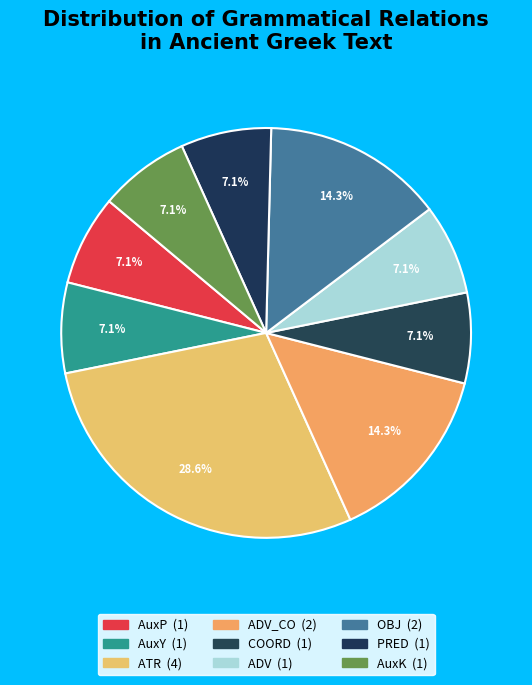

To the nearest percent, what is the difference between the largest and smallest slice percentages?

21%